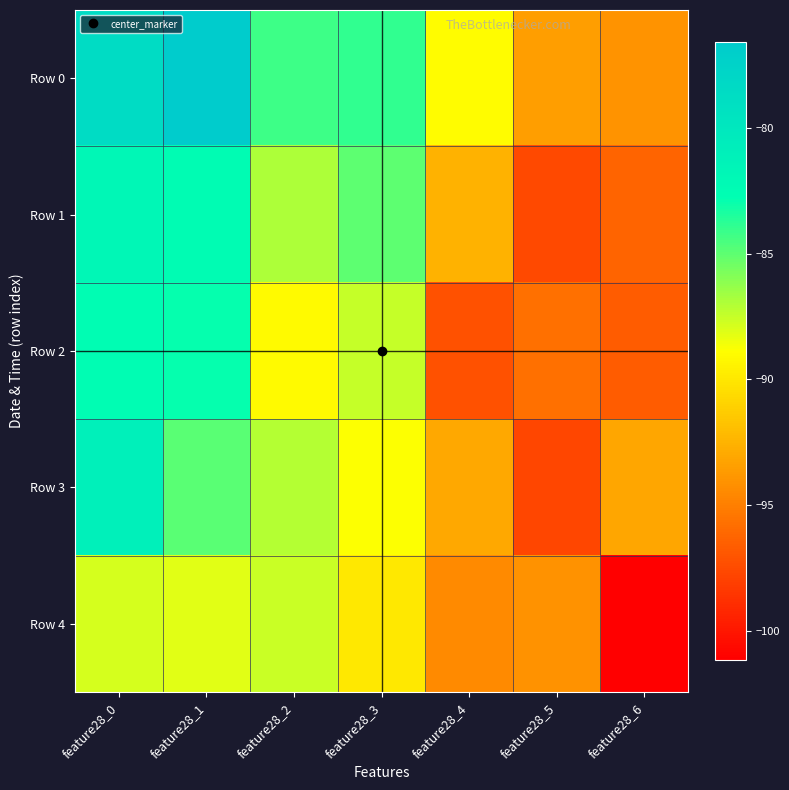

Reading left to right, list all the values displayed in this chart.

Row 0: feature28_0=-78.6	feature28_1=-76.6	feature28_2=-84.2	feature28_3=-83.9	feature28_4=-89.0	feature28_5=-93.5	feature28_6=-94.0
Row 1: feature28_0=-81.8	feature28_1=-82.4	feature28_2=-86.9	feature28_3=-85.0	feature28_4=-92.6	feature28_5=-97.5	feature28_6=-96.2
Row 2: feature28_0=-82.6	feature28_1=-82.9	feature28_2=-89.1	feature28_3=-87.4	feature28_4=-97.1	feature28_5=-95.7	feature28_6=-96.7
Row 3: feature28_0=-81.0	feature28_1=-84.9	feature28_2=-87.1	feature28_3=-88.8	feature28_4=-93.1	feature28_5=-97.7	feature28_6=-93.1
Row 4: feature28_0=-87.9	feature28_1=-88.1	feature28_2=-87.6	feature28_3=-89.9	feature28_4=-94.4	feature28_5=-94.1	feature28_6=-101.1